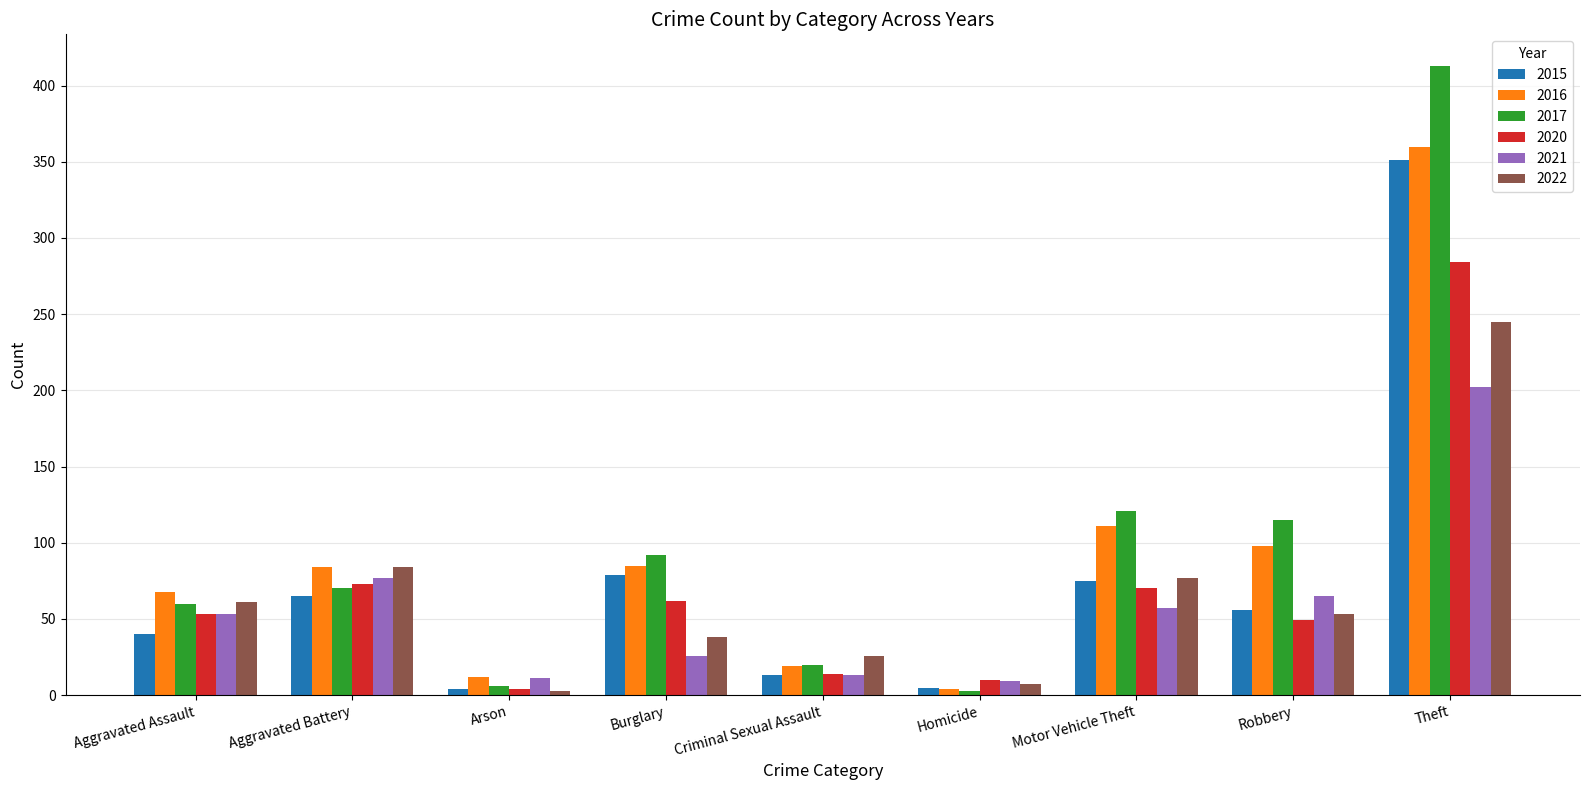

At which category does the chart reach its peak across all series?

Theft